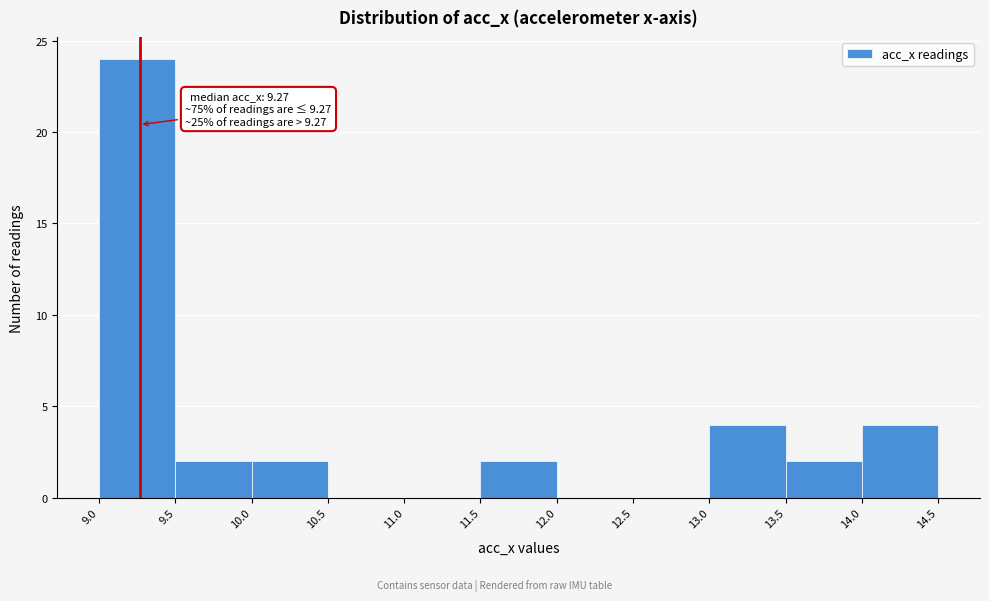

Which range on the x-axis has the tallest bar?

9.0 to 9.5